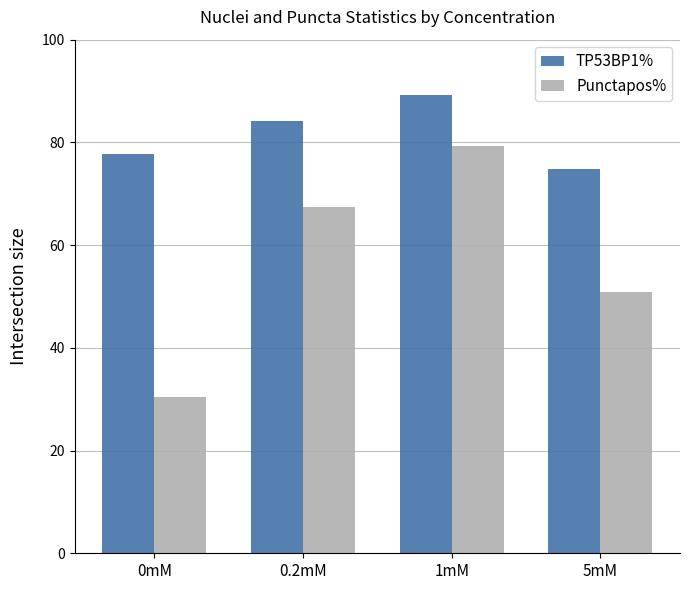

What is the average value of the TP53BP1% series?

81.5